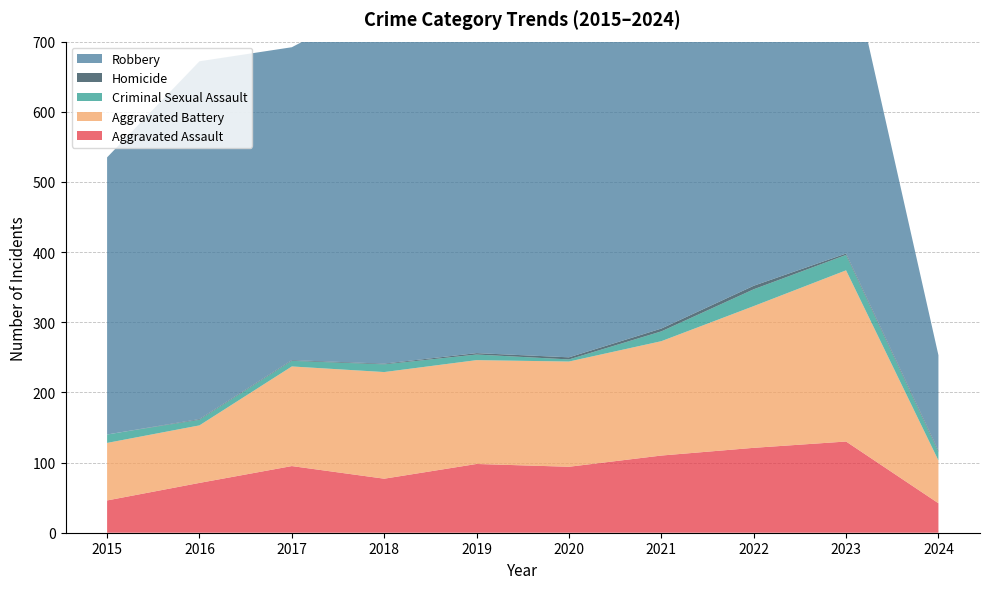

Reading right to left, extract all data points from this chart.

Aggravated Assault: 42	130	121	110	94	98	77	95	71	46
Aggravated Battery: 61	244	202	163	150	148	152	142	82	82
Criminal Sexual Assault: 12	22	24	14	3	8	11	8	8	12
Homicide: 2	2	5	4	3	2	1	1	1	0
Robbery: 136	440	521	484	450	591	520	446	510	395